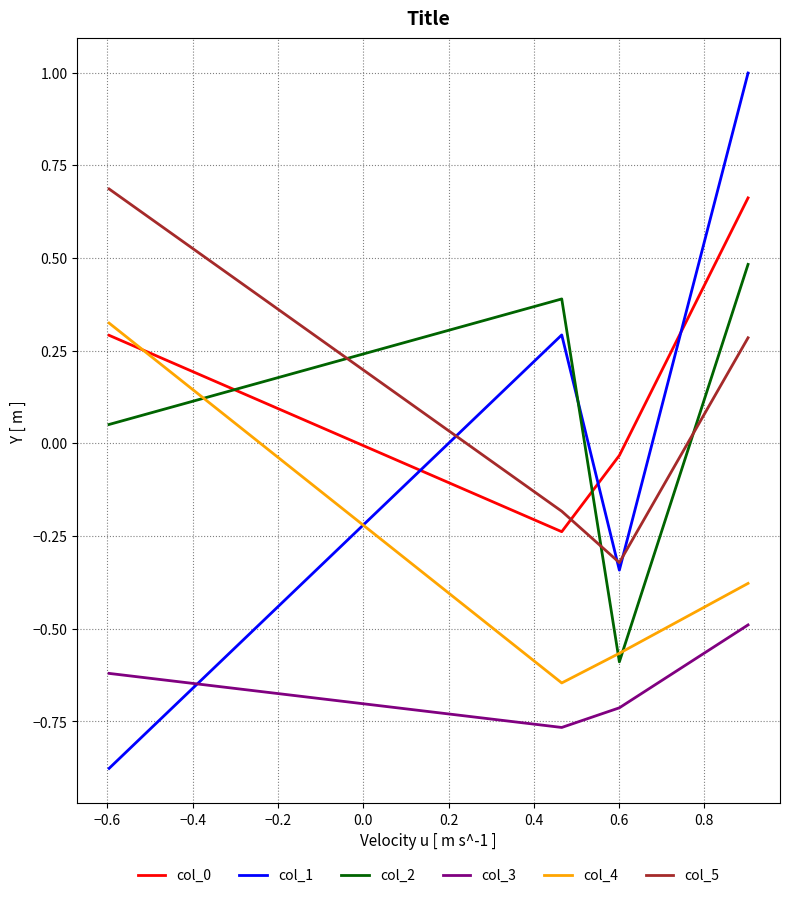

What is the greatest value displayed?

1.0